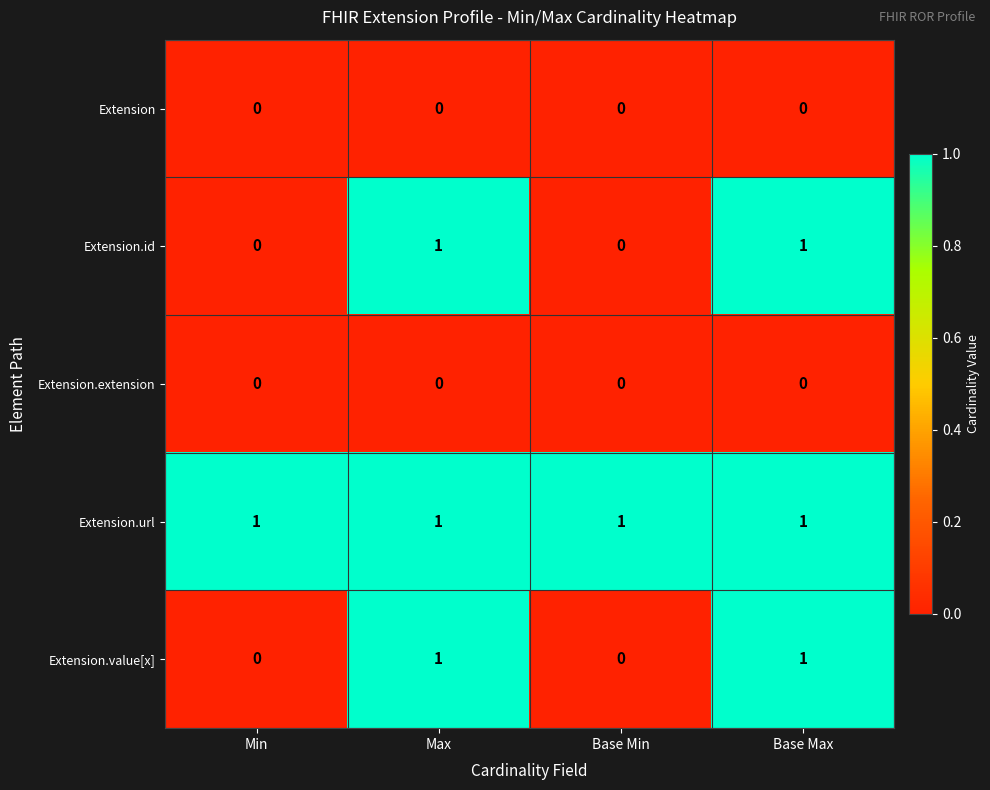

Which series has the largest total across all categories?

Extension.url